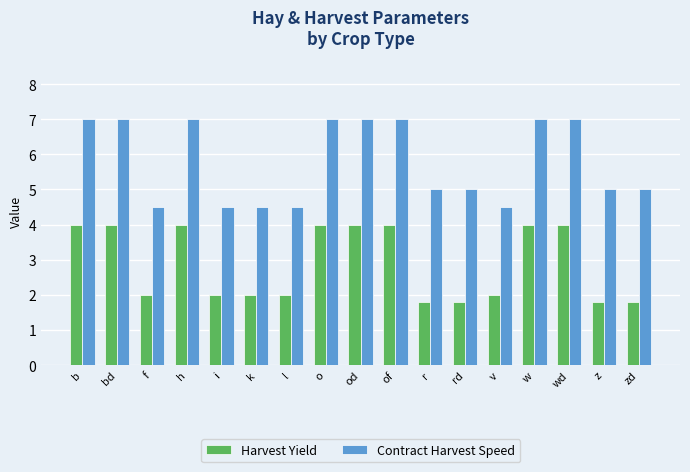

How many data points does each series have?

17